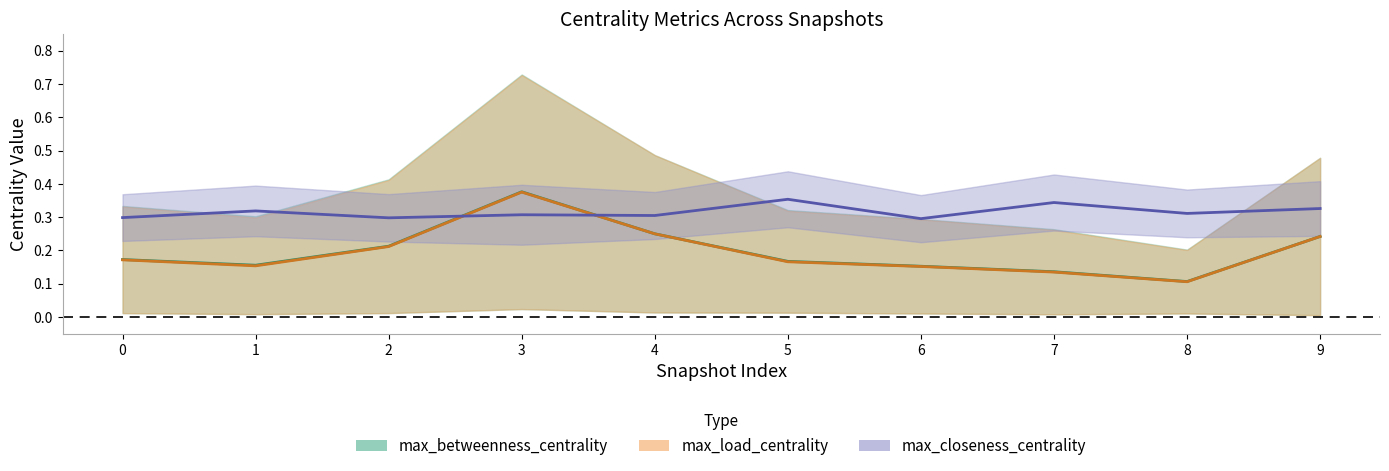

Reading left to right, extract all data points from this chart.

avg_betweenness_centrality: 0.2	0.2	0.2	0.4	0.3	0.2	0.2	0.1	0.1	0.2
avg_load_centrality: 0.2	0.2	0.2	0.4	0.2	0.2	0.2	0.1	0.1	0.2
avg_closeness_centrality: 0.3	0.3	0.3	0.3	0.3	0.4	0.3	0.3	0.3	0.3